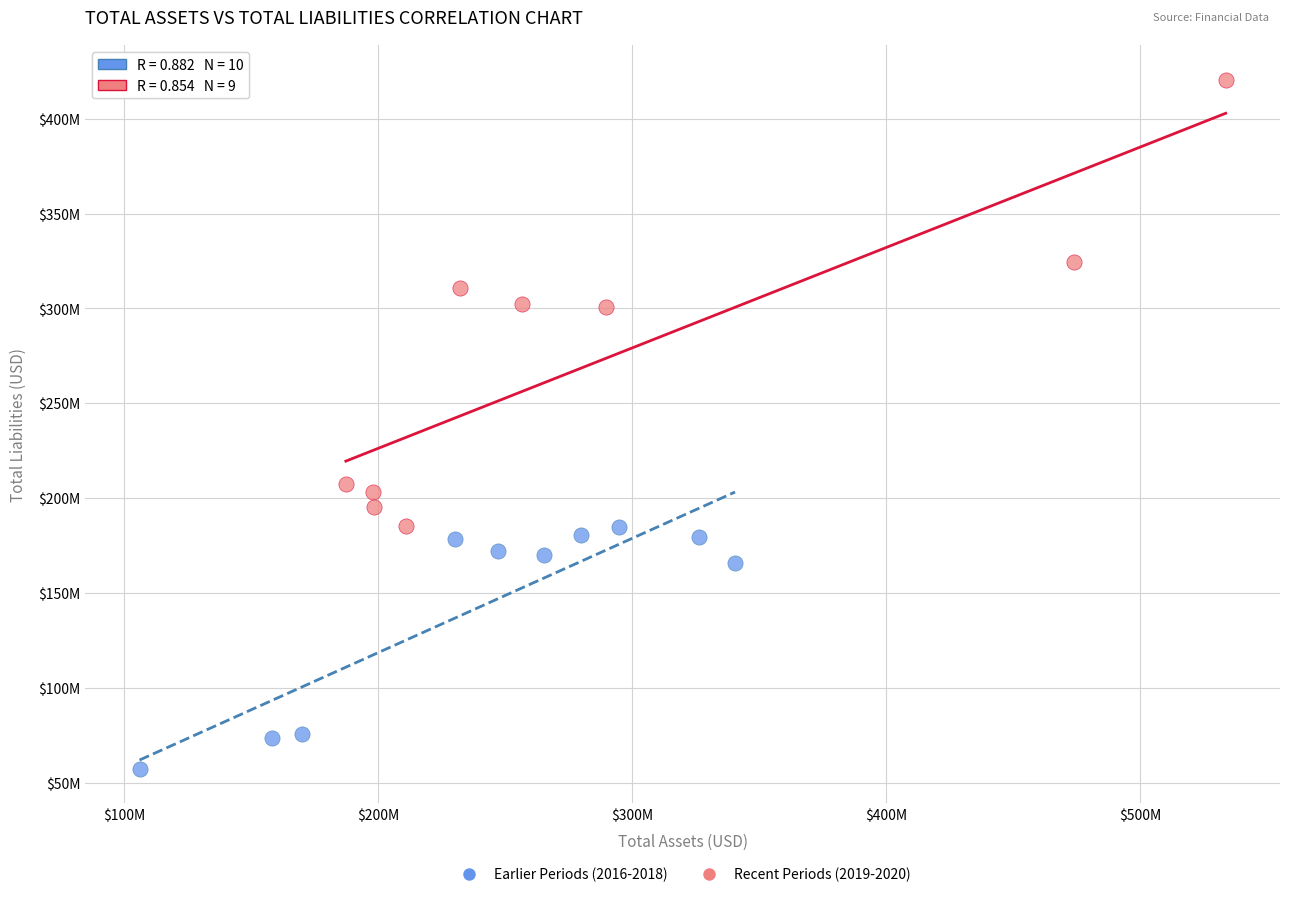

Which series contains the lowest Y value?

Earlier Periods (2016-2018)